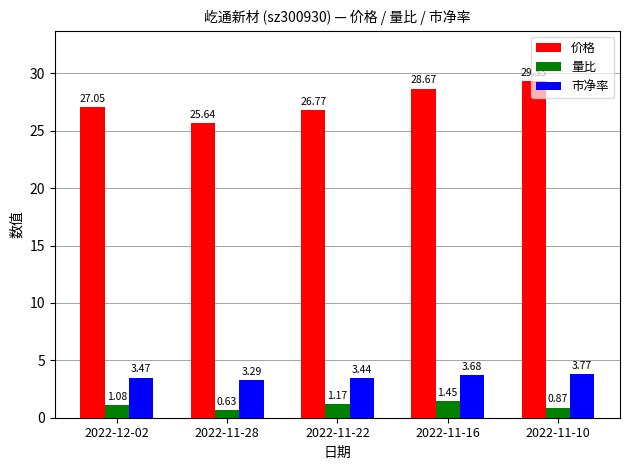

How many bars are there in total?

15